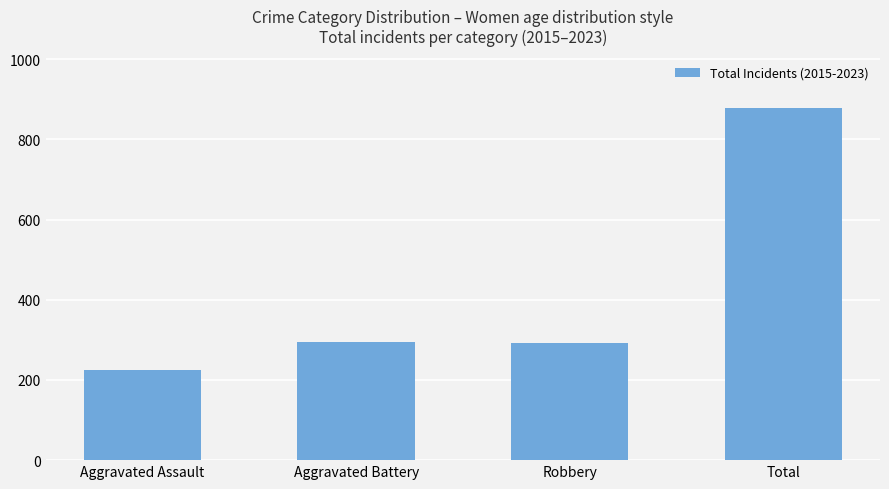

What is the sum of all values?

1689